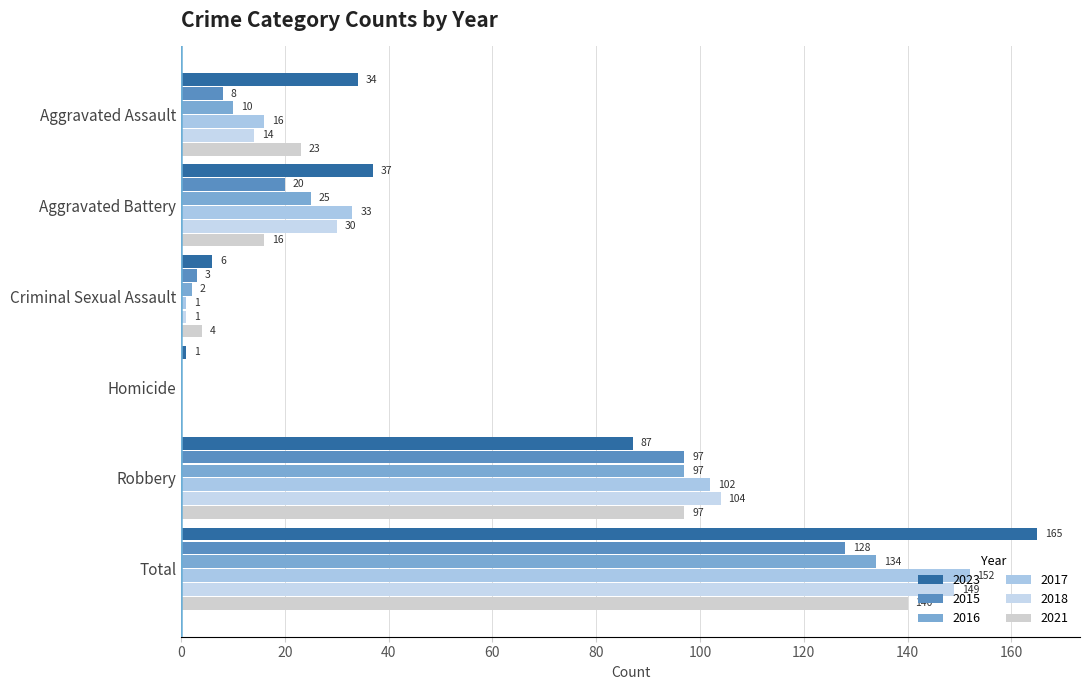

Count the number of data series in this chart.

6